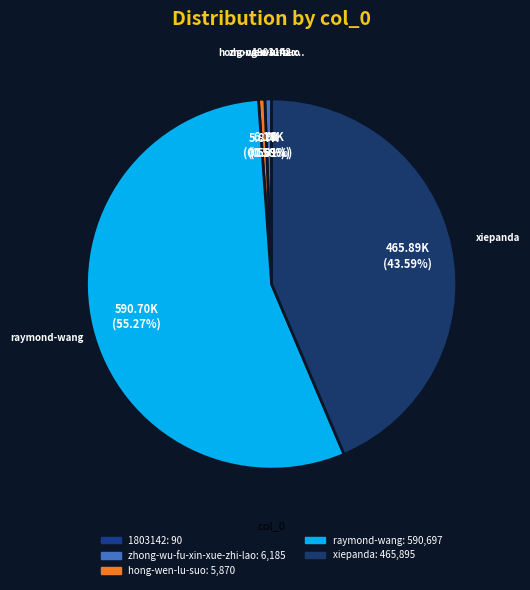

Which has a higher value, 1803142 or hong-wen-lu-suo?

hong-wen-lu-suo